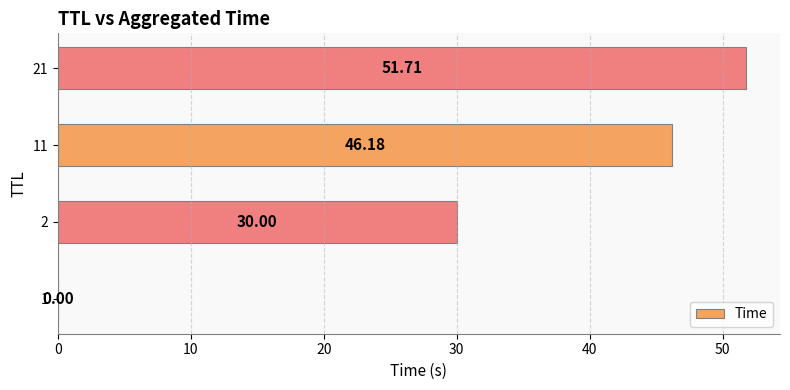

What is the sum of the values at 21 and 11?

97.9